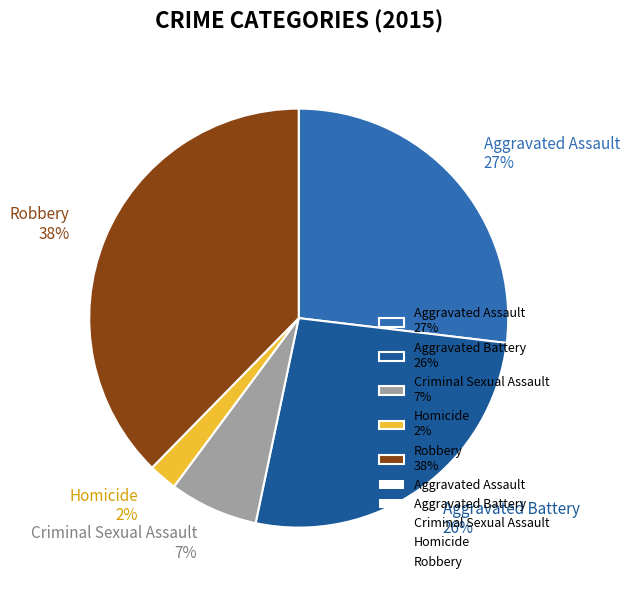

To the nearest percent, what is the average slice percentage?

20%